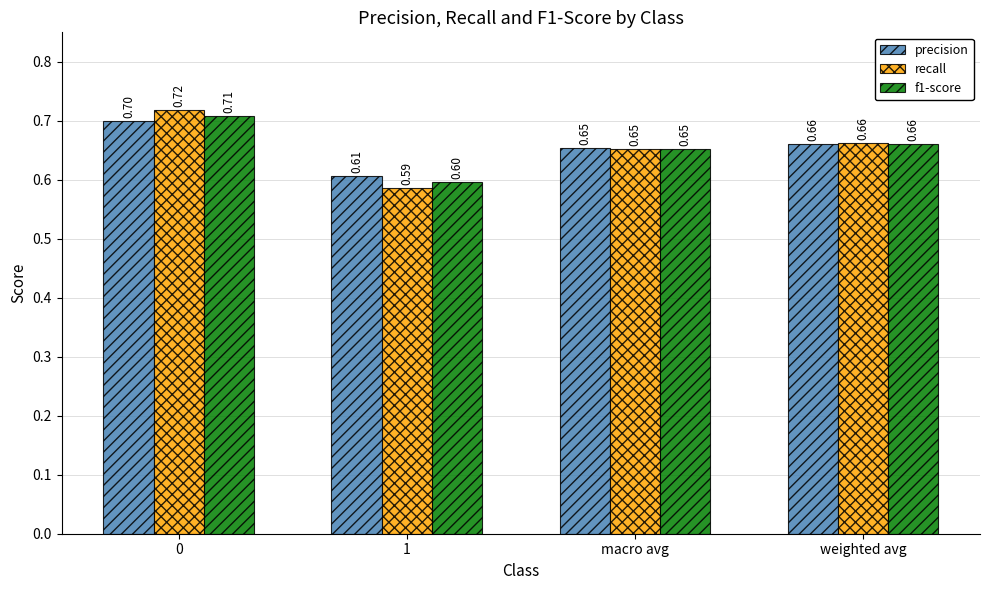

Which category has the lowest value across all series?

1